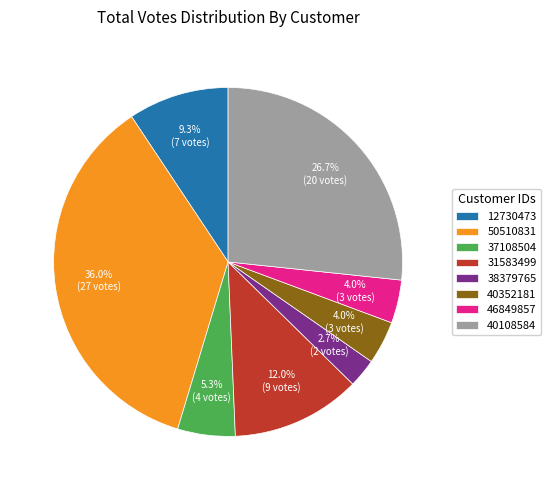

Does 40352181 account for over 50% of the chart?

No